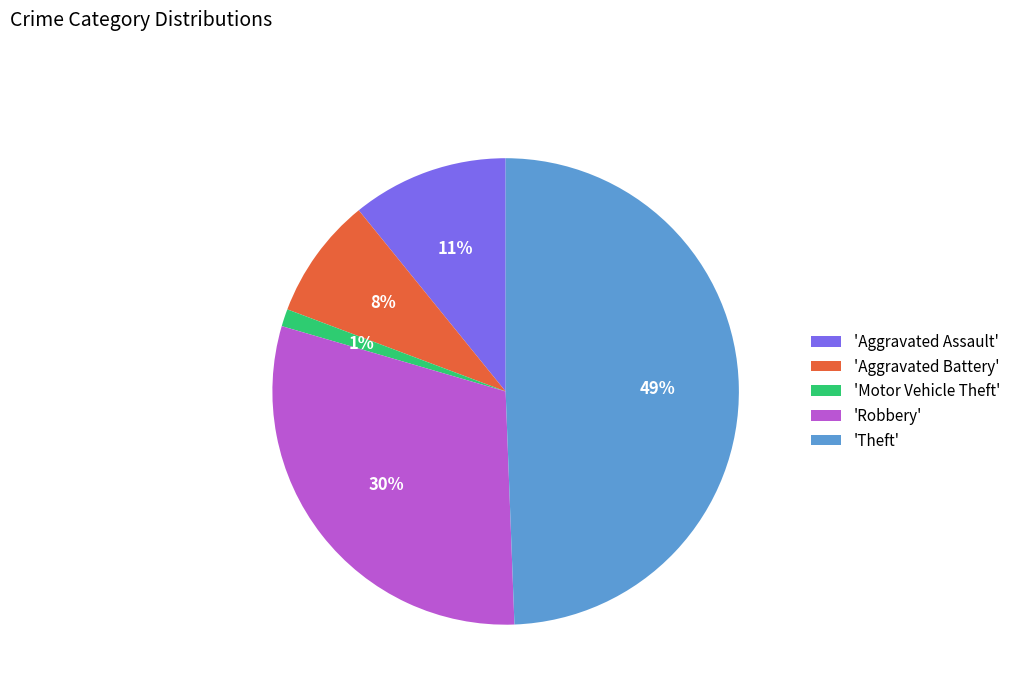

To the nearest percent, what is the difference between the largest and smallest slice percentages?

48%